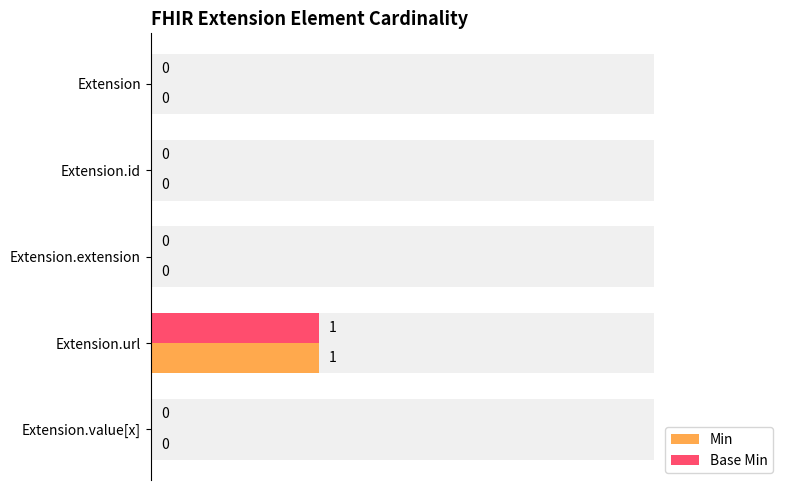

Which series has the widest spread of values?

Min